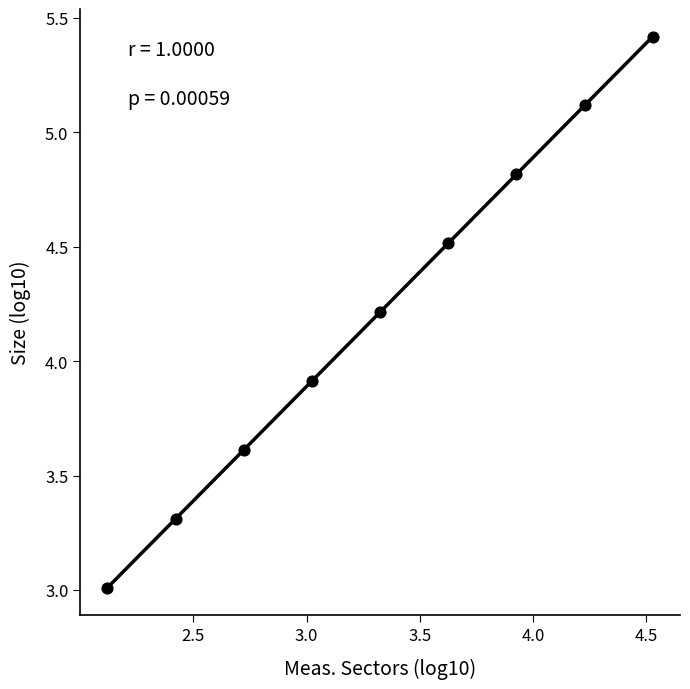

What Y value in the scatter plot is closest to 4?

3.9